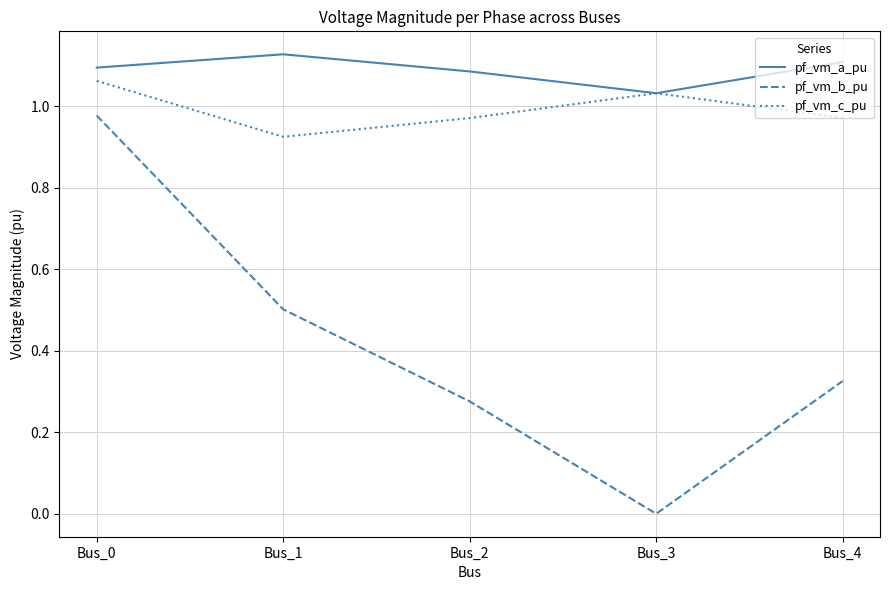

What is the spread (max minus min) of values at Bus_1?

0.6